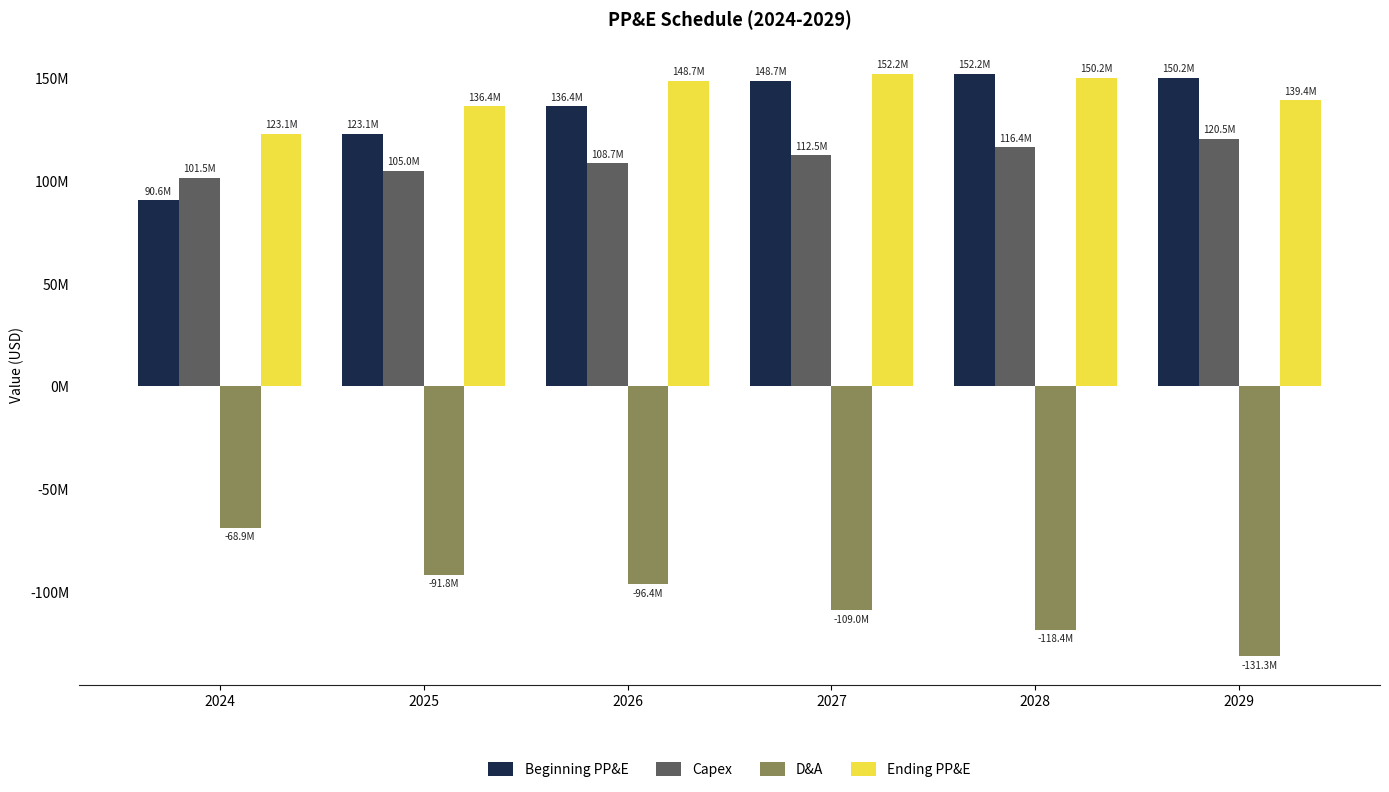

Which label corresponds to the smallest value in the chart?

2029